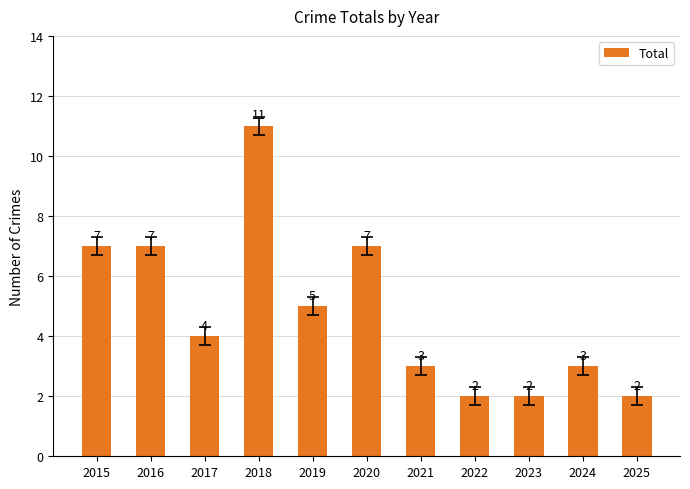

The value at 2017 is 4. True or false?

True